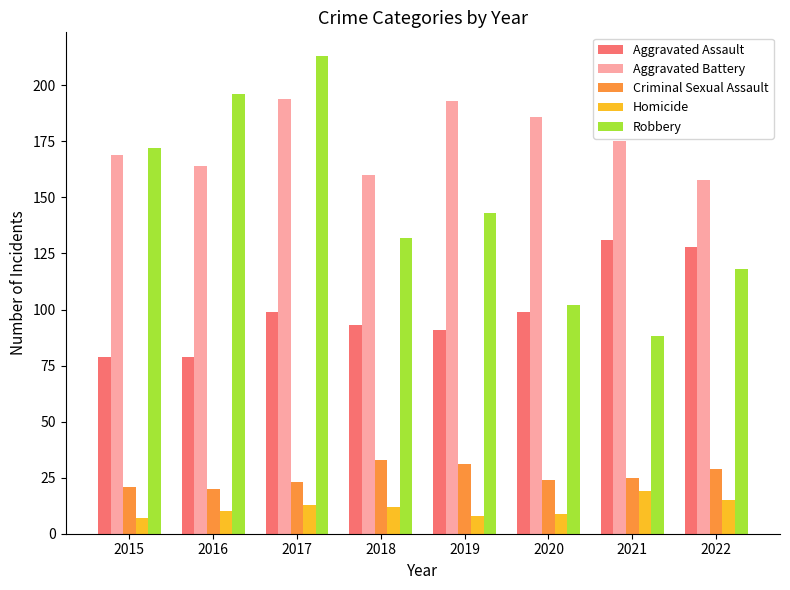

What is the minimum value for Aggravated Battery?

158